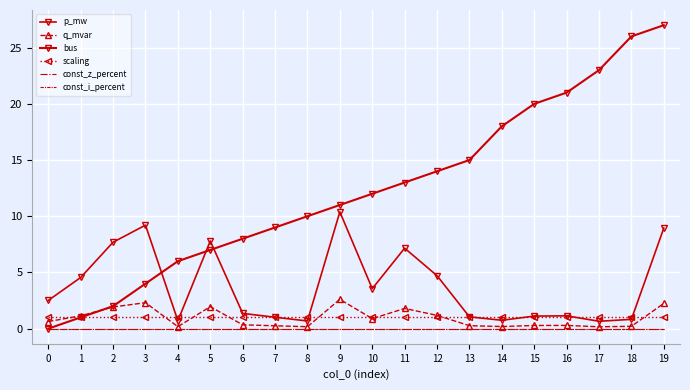

How many data points does each series have?

20